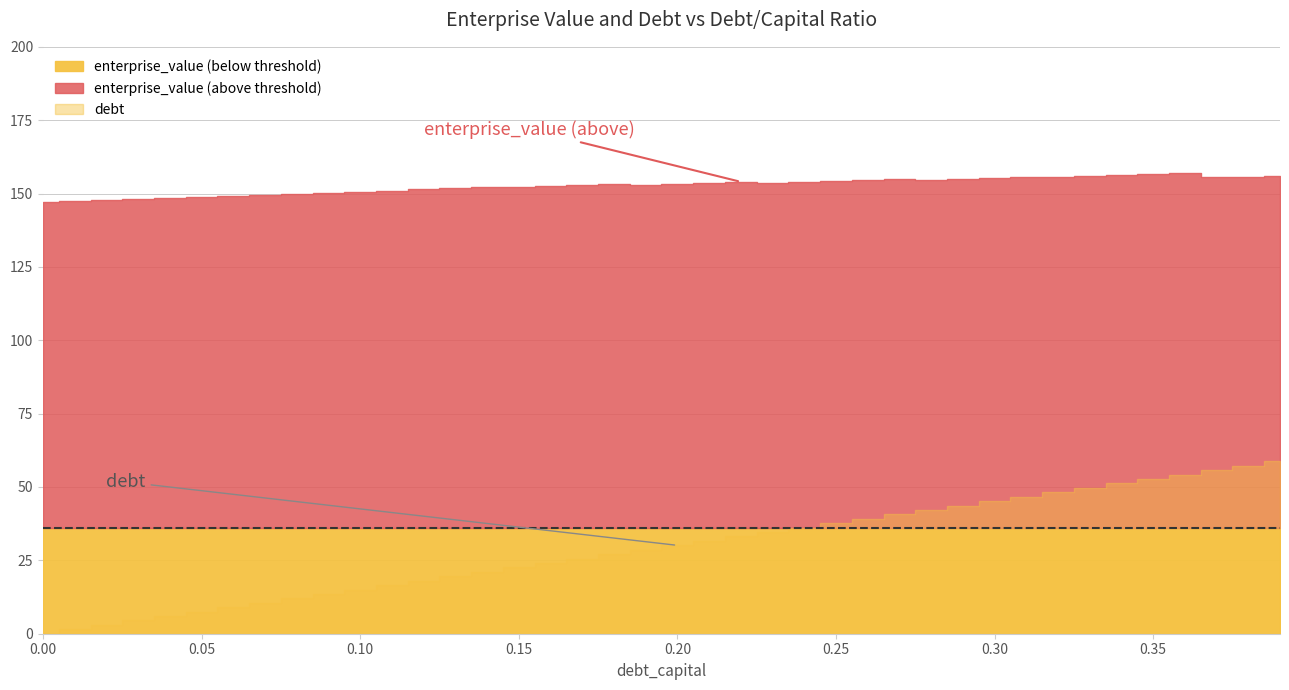

How many lines are shown in the chart?

3